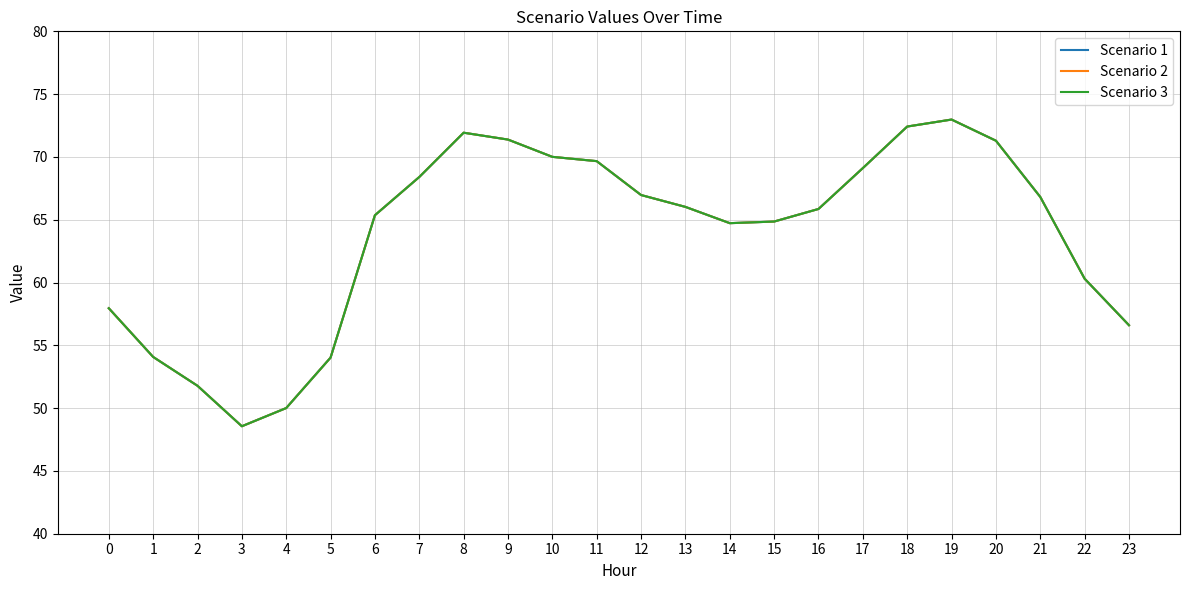

What is the value of the Scenario 3 point at the 5th from the left?

50.0